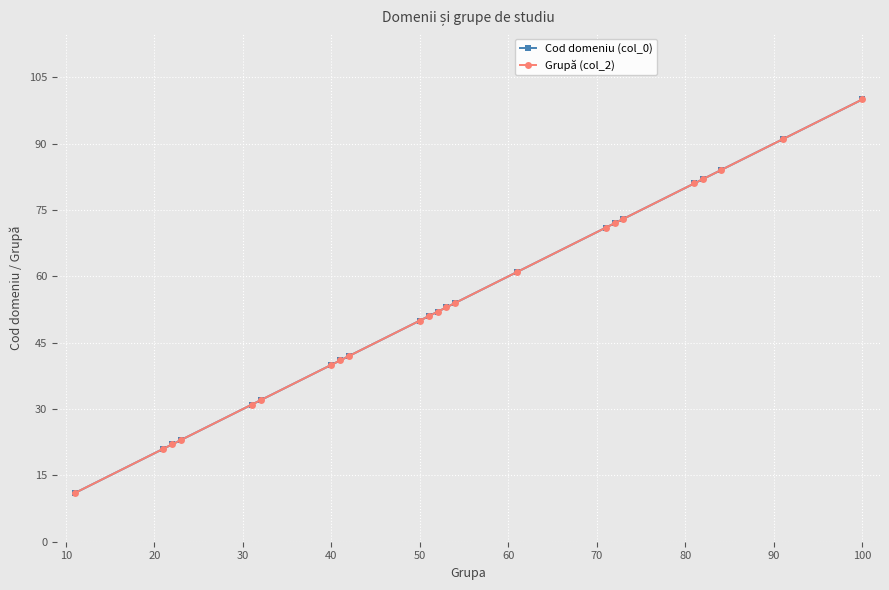

Is this an area chart (filled region under the line)?

No